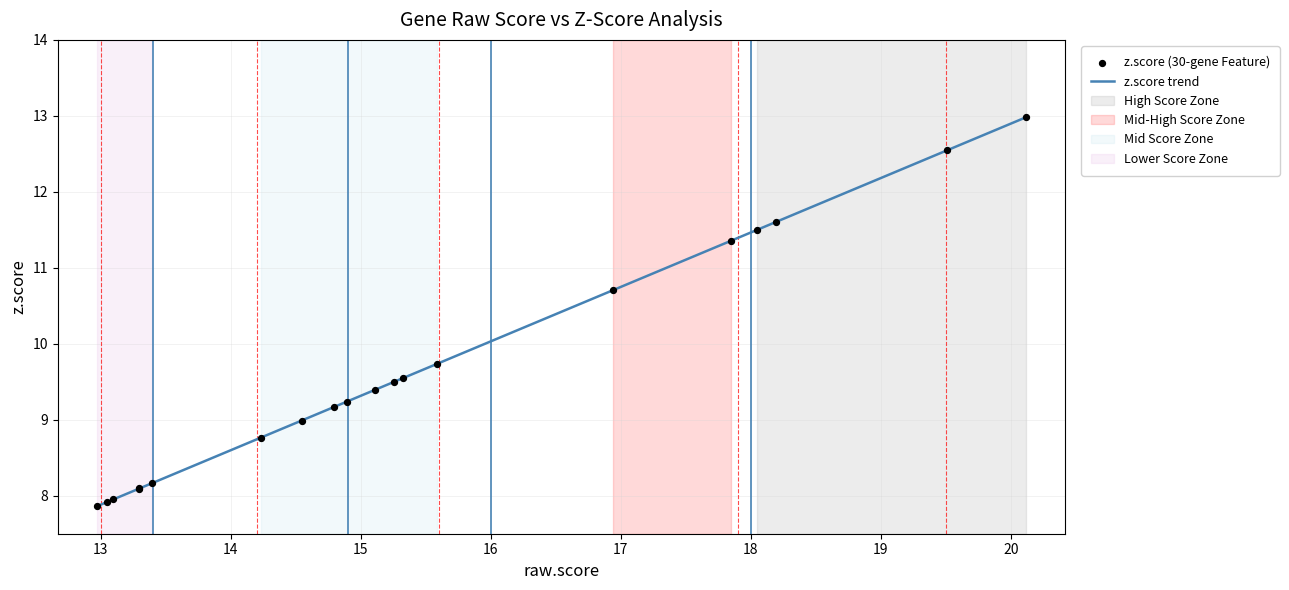

Is the value of z.score trend at 14 greater than the value of z.score (30-gene Feature) at 21?

Yes